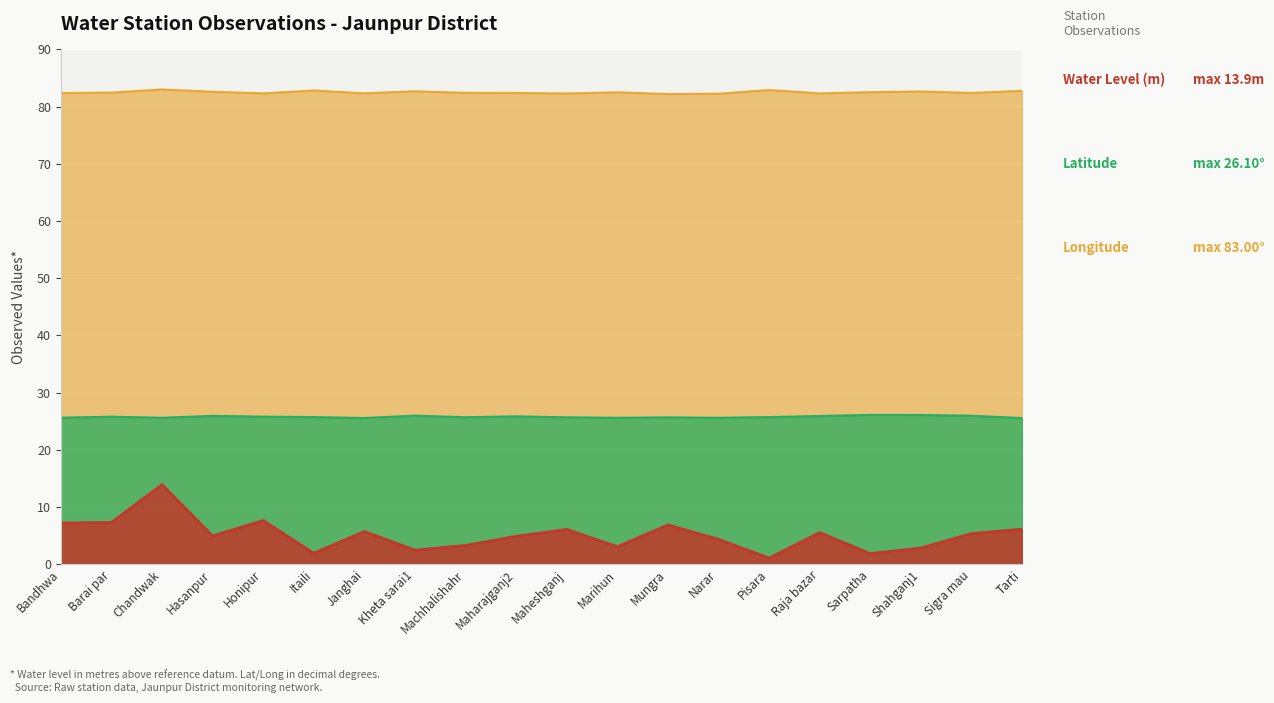

What is the total value across all series at Sigra mau?

113.7